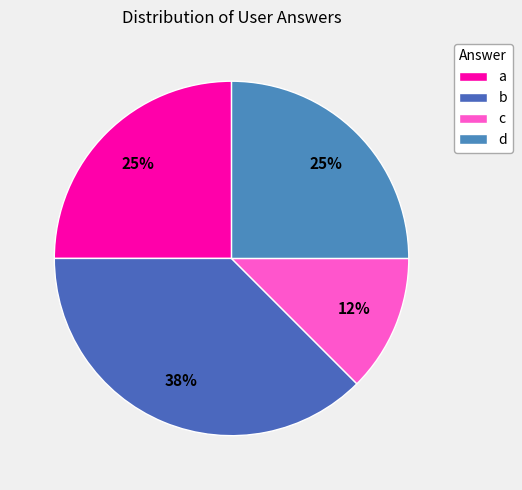

Combined, do d and b account for over 50%?

Yes